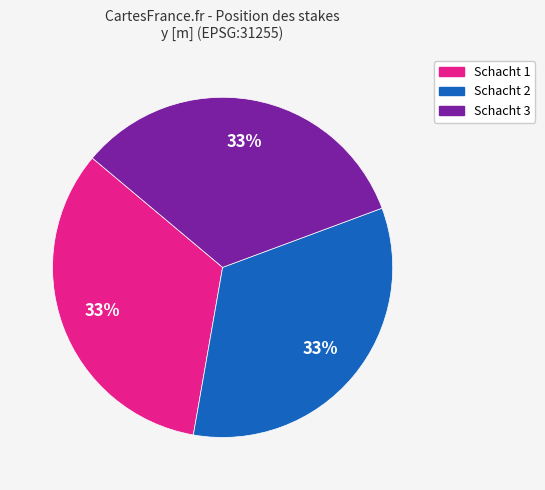

Does any single category account for the majority?

No